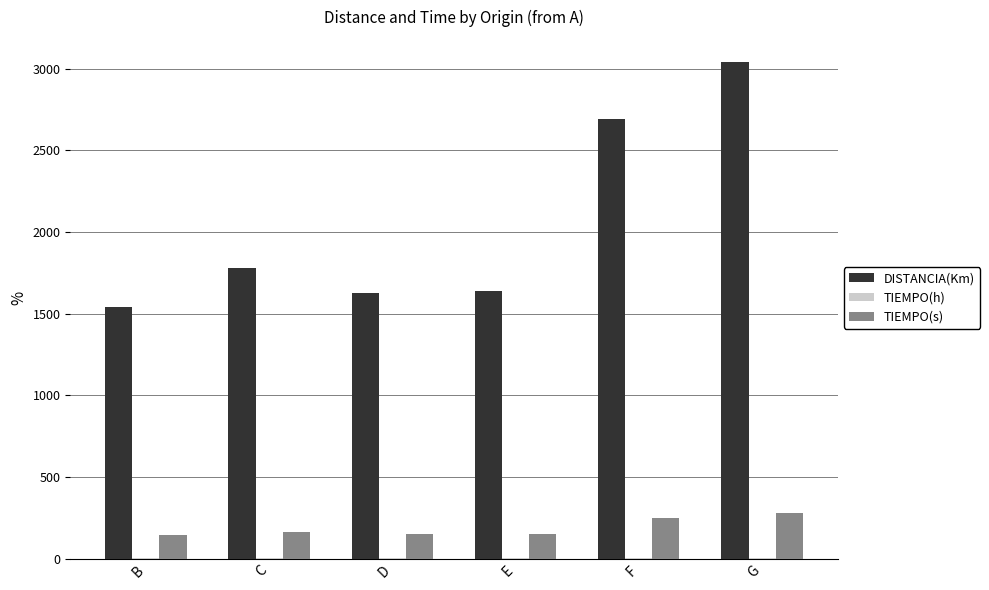

Which series has the largest total across all categories?

DISTANCIA(Km)